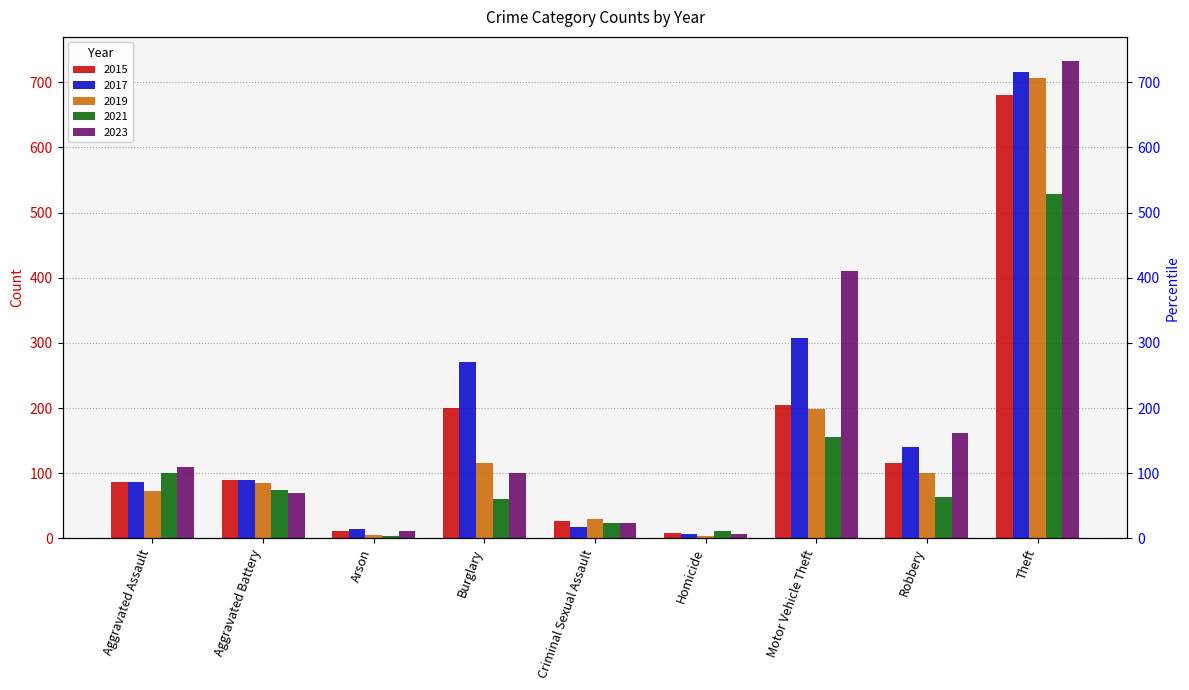

How many bars are there in each group?

5